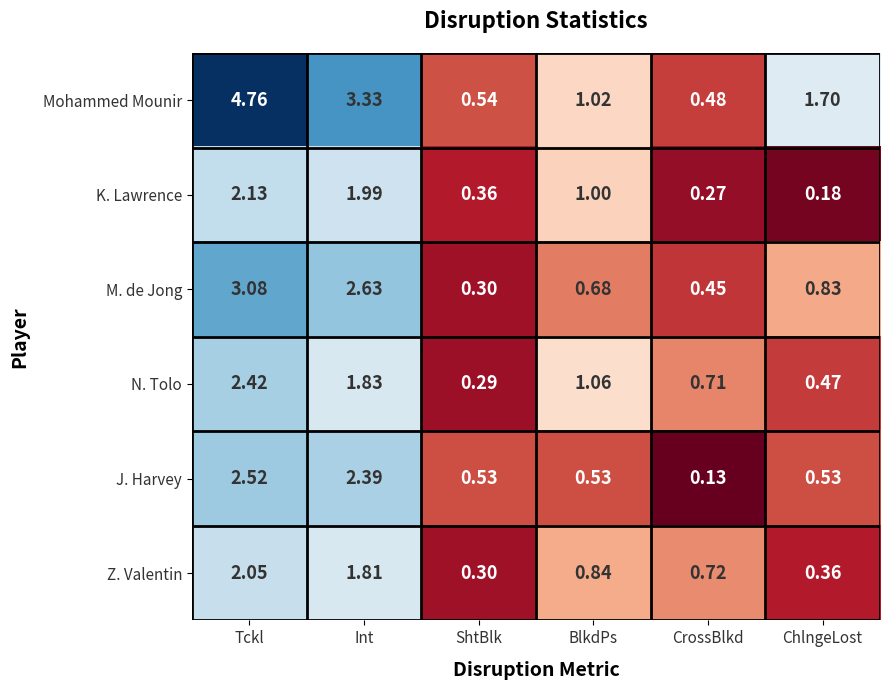

Which series has the largest total across all categories?

Mohammed Mounir